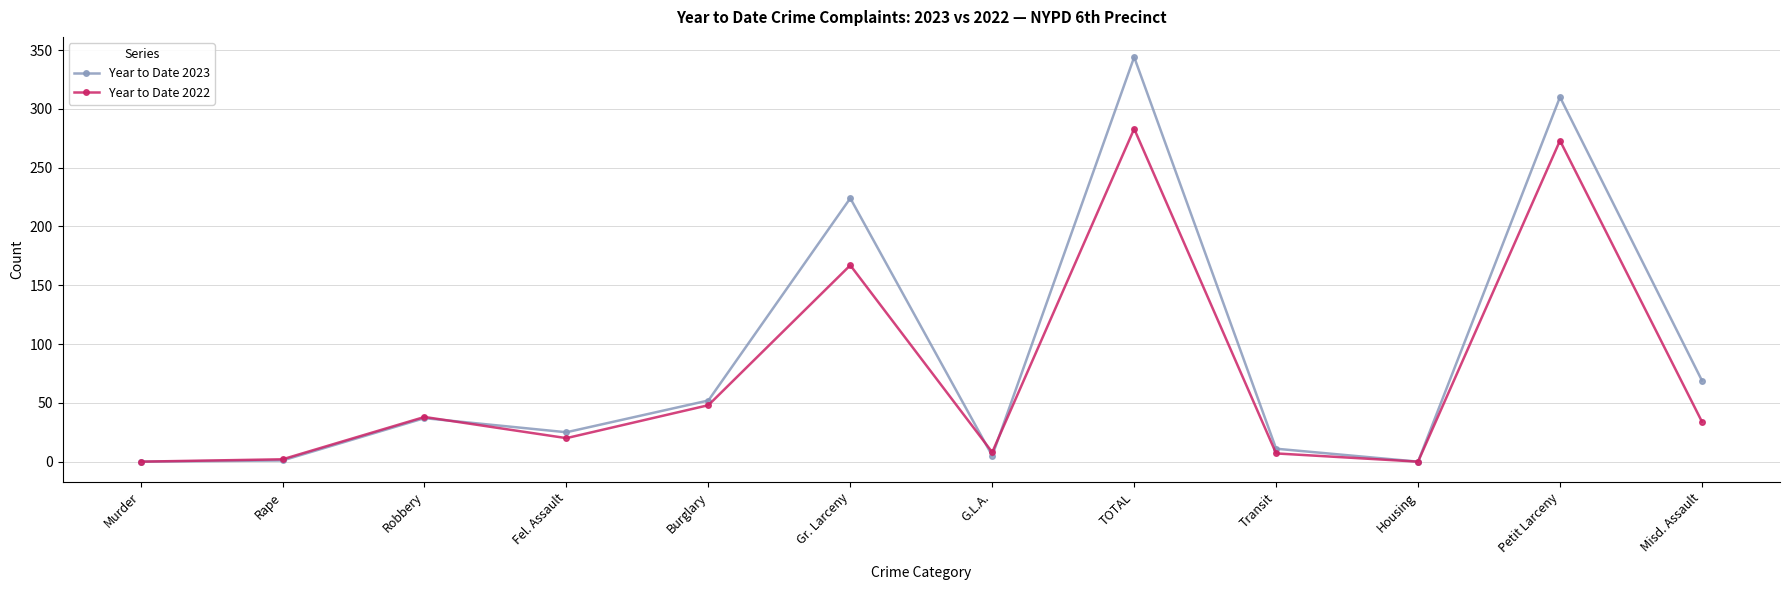

At which category does Year to Date 2023 reach its first local peak?

Robbery